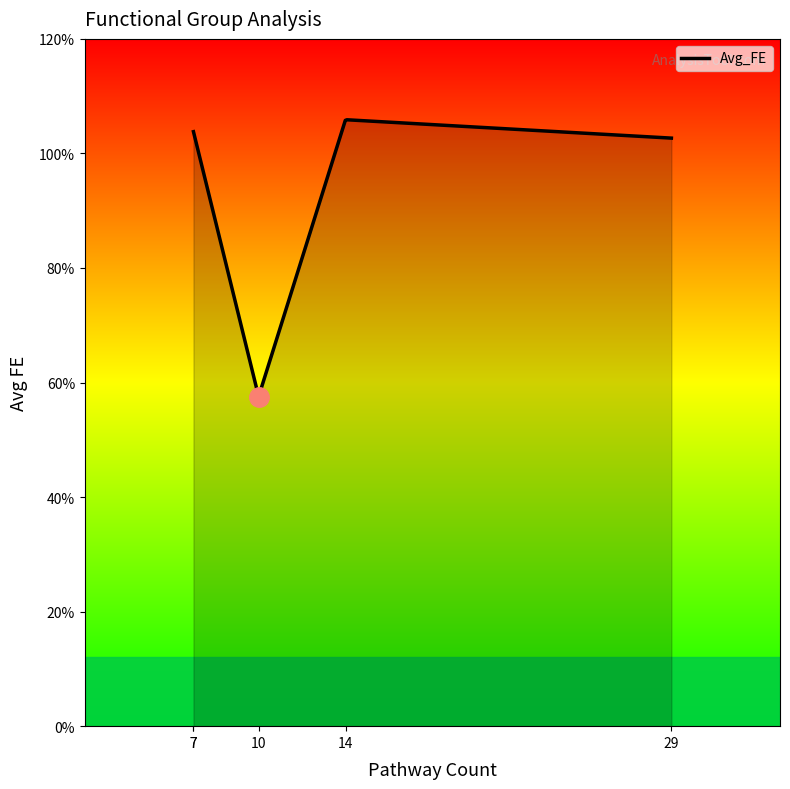

How many distinct data groups are displayed?

1